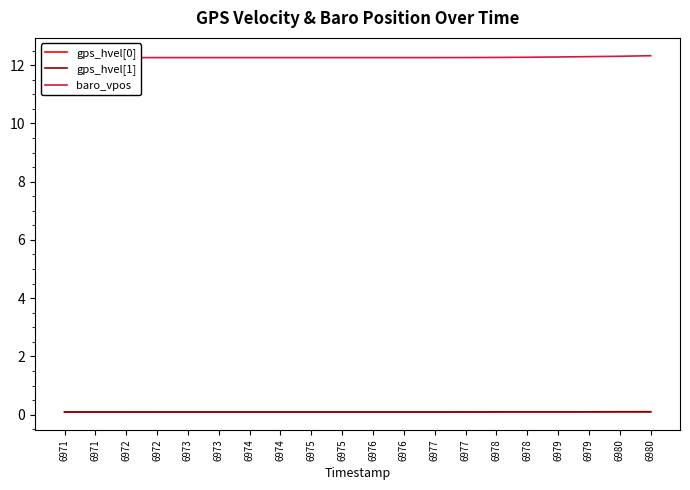

True or false: gps_hvel[0] has more than 2 points higher than both neighbors.

False